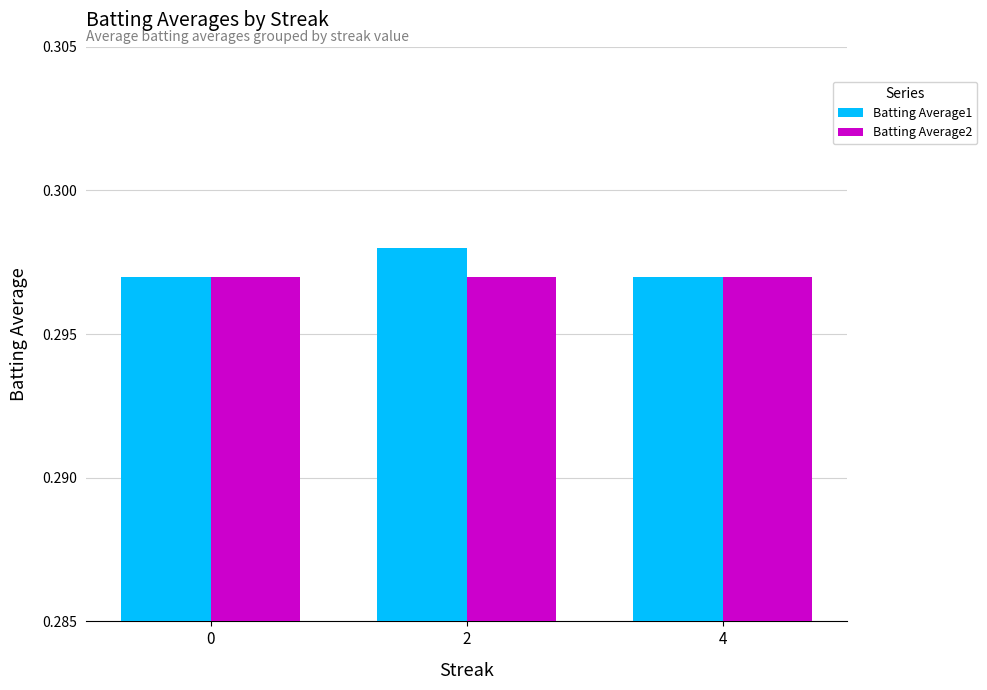

True or false: Batting Average2 has a value of 0.4 at 2.

False